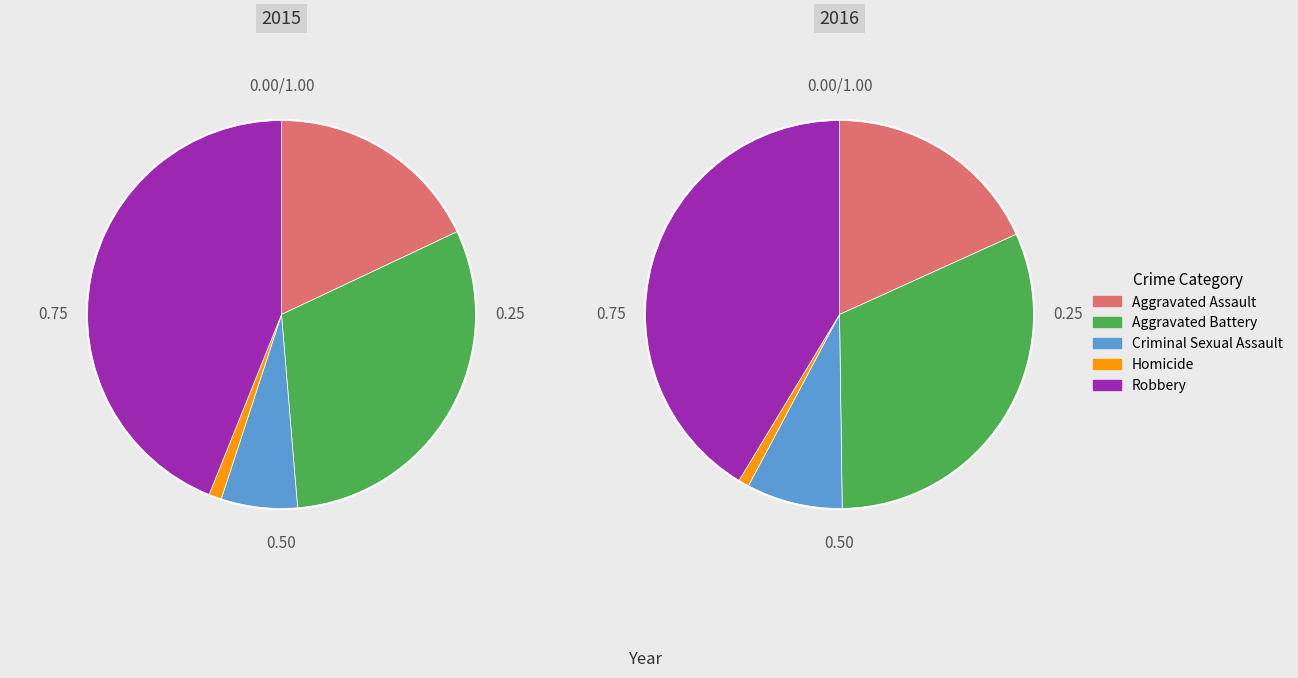

Is it true that Criminal Sexual Assault is 8% of the pie?

True